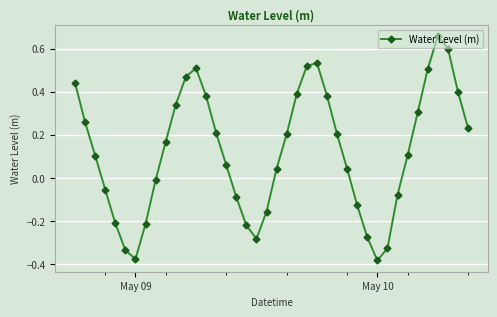

What is the difference between the second highest and second lowest values?

1.0